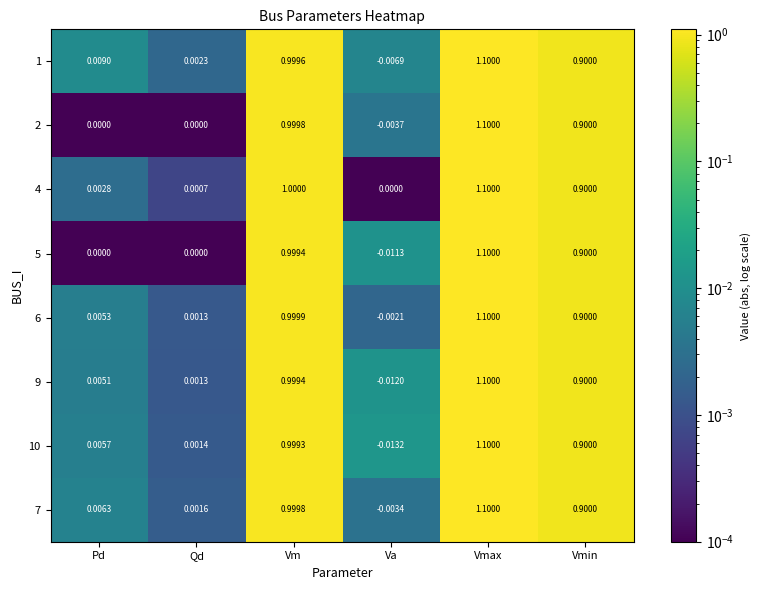

Which label corresponds to the smallest value in the chart?

Va